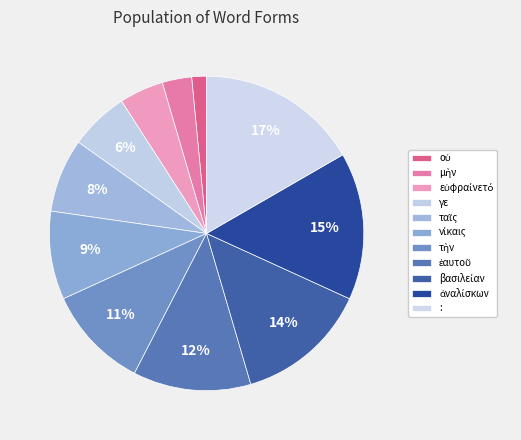

What is the change in value from εὐφραίνετό to τὴν?

+4